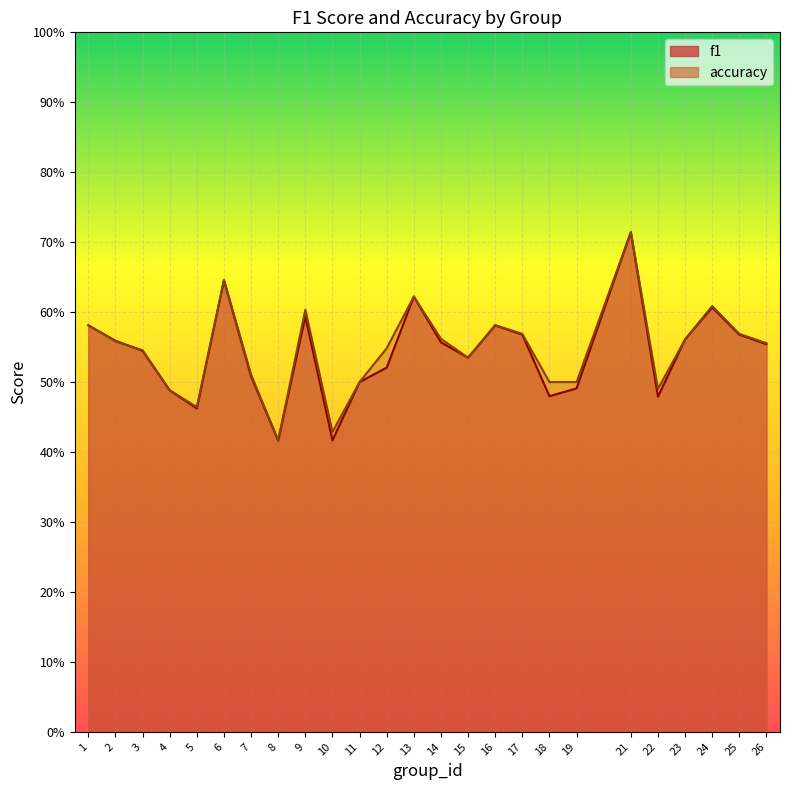

Is the value of f1 at 16 greater than the value of accuracy at 1?

No